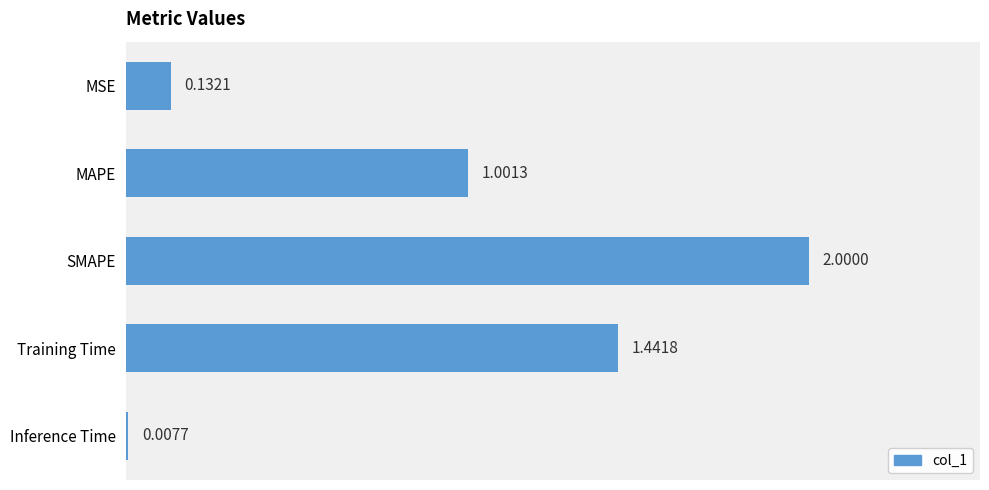

What is the sum of all values?

4.6